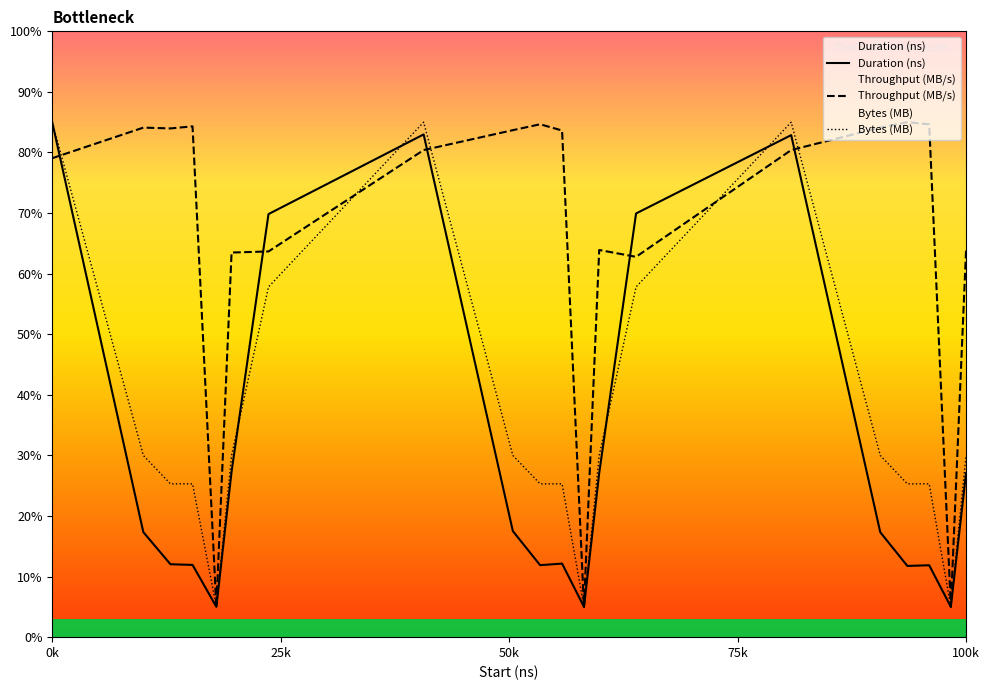

How many lines are shown in the chart?

3